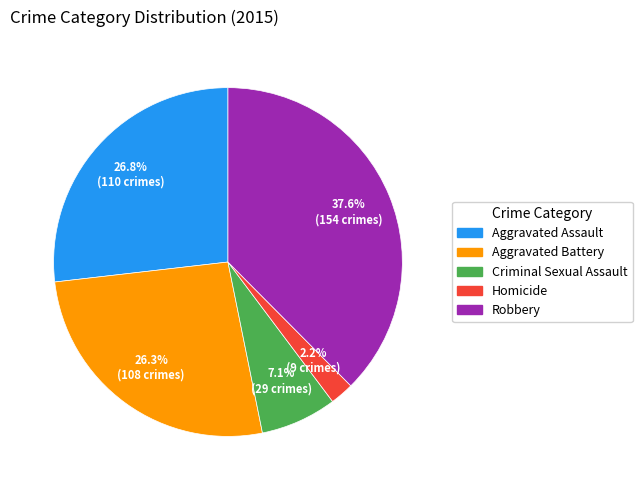

What portion of the pie excludes Robbery?

62.4%